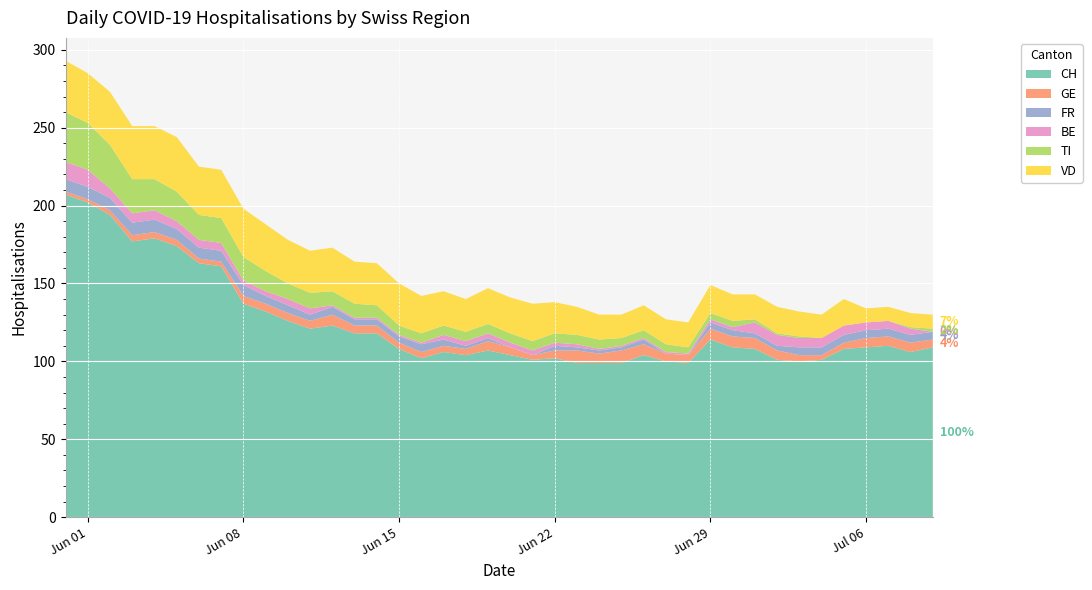

Reading left to right, extract all data points from this chart.

CH: 207	202	194	177	179	174	163	161	137	132	126	121	123	118	118	108	102	106	104	107	104	101	102	99	99	99	104	100	99	114	109	108	101	100	101	108	109	110	106	109
GE: 2	2	3	4	4	4	3	3	5	5	5	5	7	5	5	4	4	4	4	6	5	3	5	8	6	8	7	5	5	7	7	7	6	4	3	4	6	6	6	5
FR: 8	8	8	8	8	7	7	7	7	5	5	4	5	4	4	4	5	4	2	2	0	0	3	2	2	2	3	0	0	4	4	3	3	5	5	5	5	5	5	5
BE: 11	11	6	6	6	5	5	5	3	3	4	4	1	1	1	1	1	3	3	3	3	3	2	2	1	1	1	1	1	2	2	7	7	6	6	6	5	5	4	0
TI: 32	30	28	22	20	19	16	16	15	13	10	10	9	9	8	6	6	6	6	6	6	6	6	6	6	5	5	5	4	4	4	2	1	1	0	0	0	0	1	2
VD: 33	32	34	34	34	35	31	31	31	30	28	27	28	27	27	27	24	22	21	23	23	24	20	18	16	15	16	16	16	18	17	16	17	16	15	17	9	9	9	9